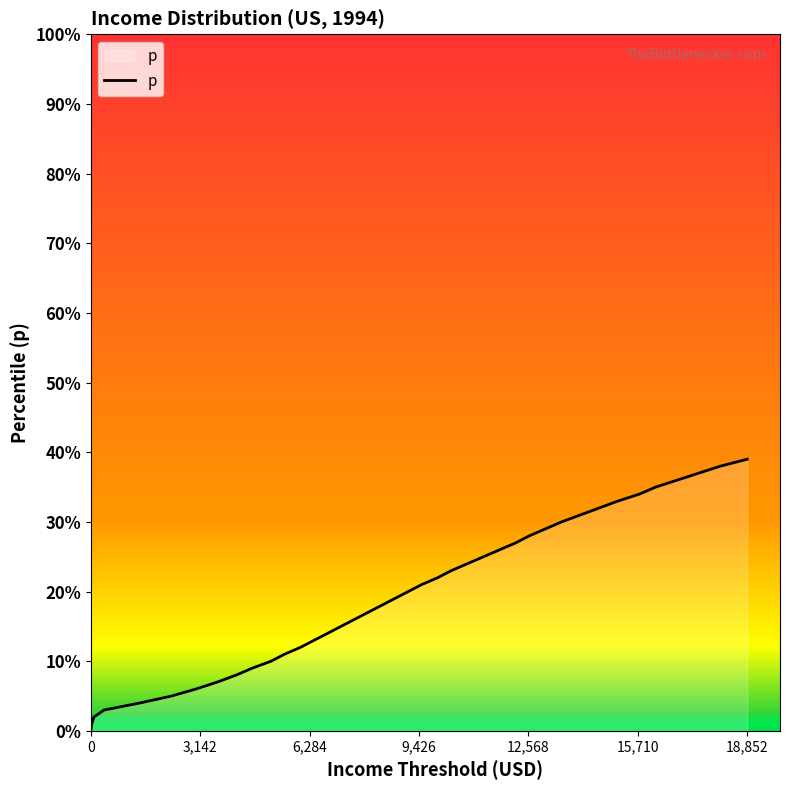

Is this an area chart (filled region under the line)?

Yes